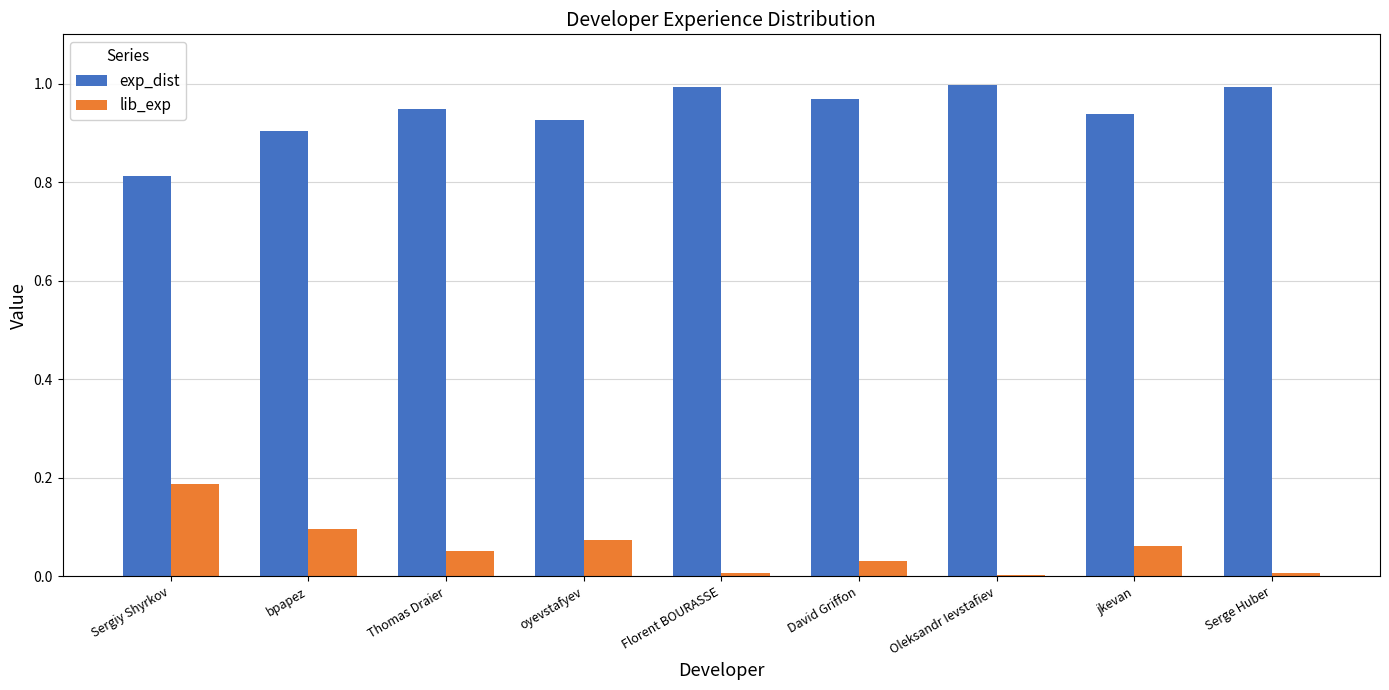

How many distinct data groups are displayed?

2